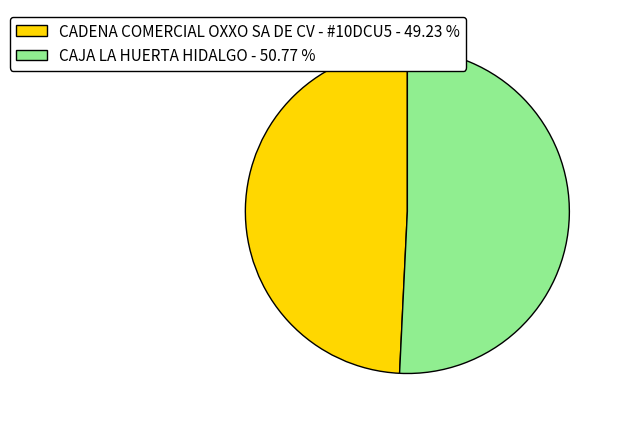

Which category has the biggest portion of the pie?

CAJA LA HUERTA HIDALGO